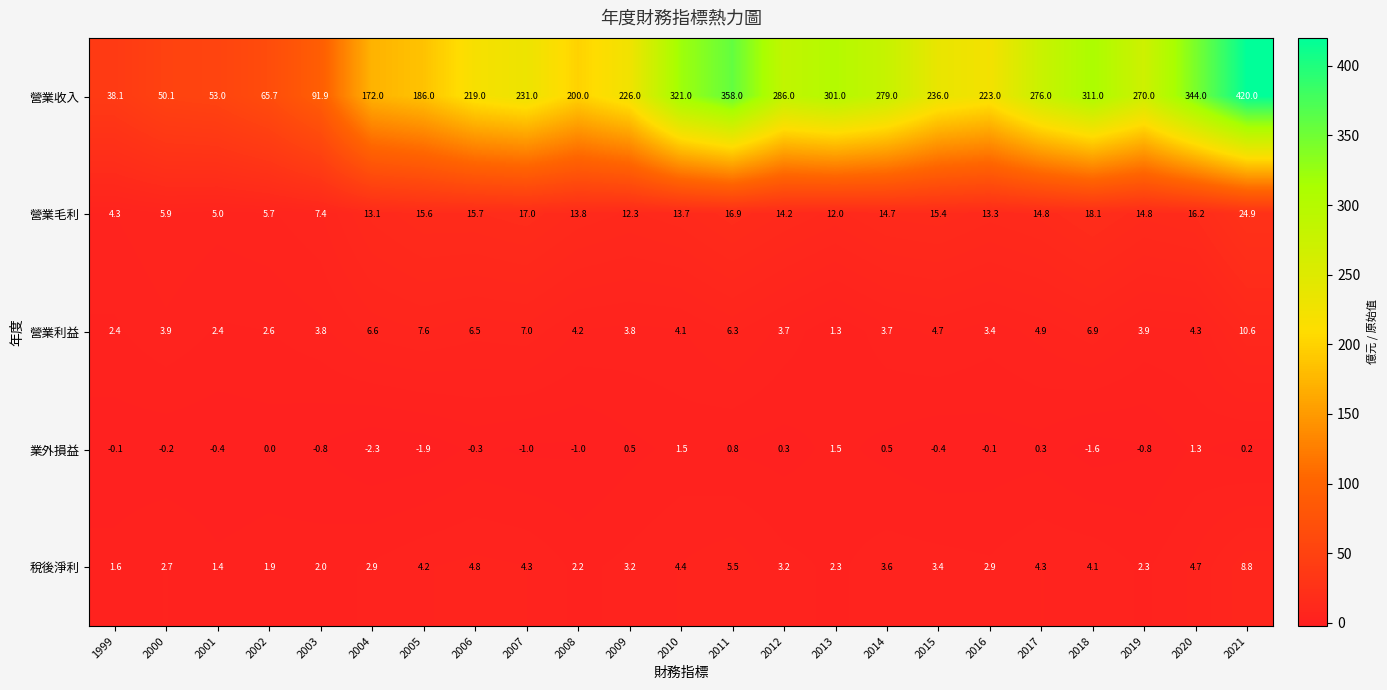

The value of 營業收入 at 2016 is 295.2. True or false?

False